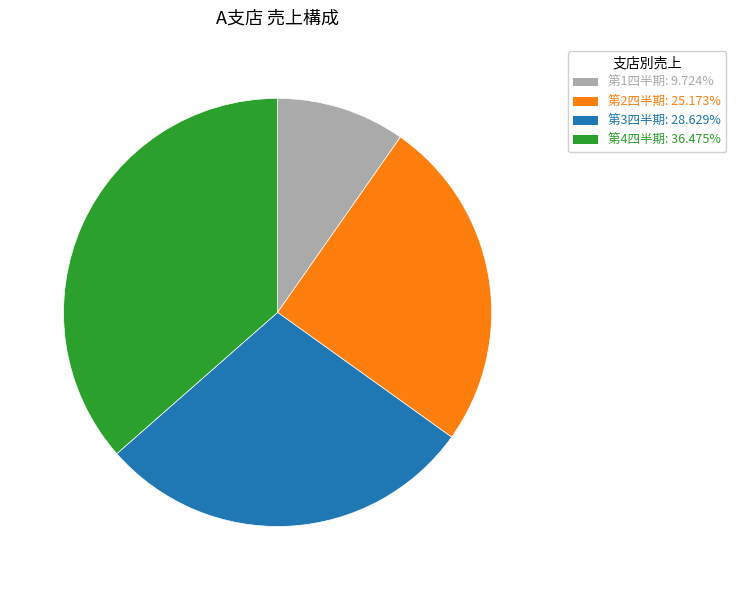

Is there a majority slice in this chart?

No